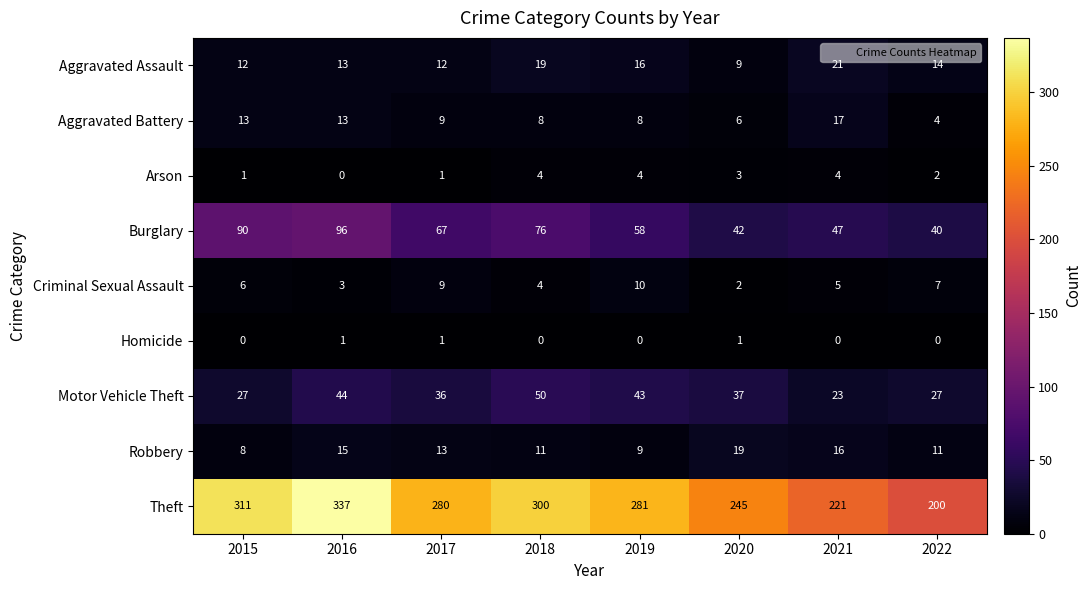

What is the difference between the highest and lowest values at 2016?

337